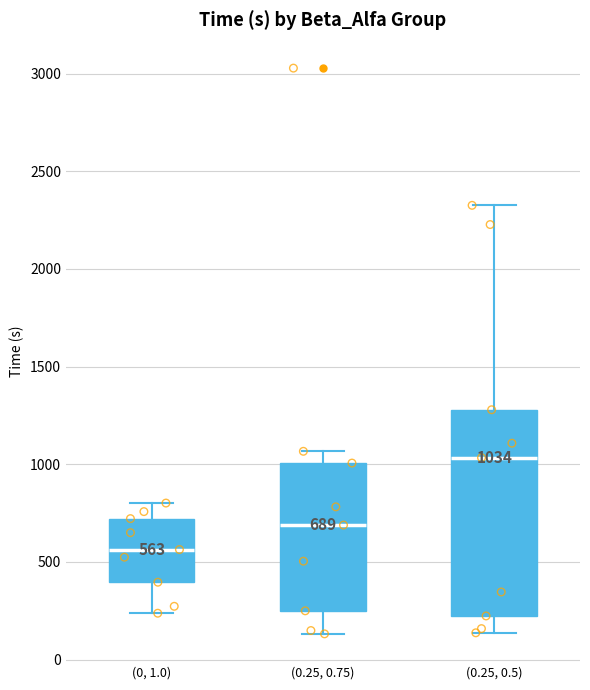

Which box is the tallest, from its lower edge to its upper edge?

(0.25, 0.5)